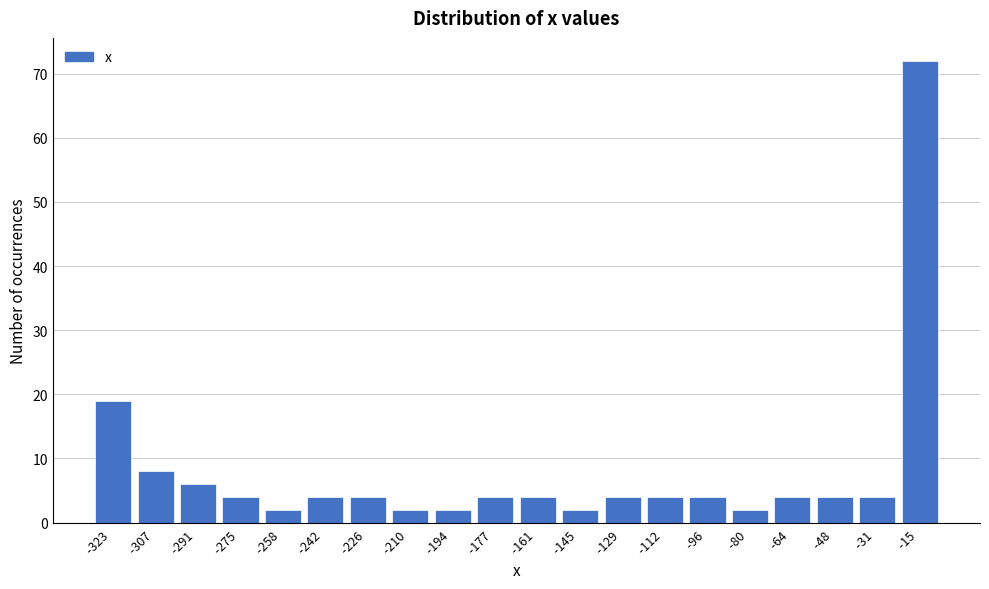

Reading left to right, list all the values displayed in this chart.

19	8	6	4	2	4	4	2	2	4	4	2	4	4	4	2	4	4	4	72